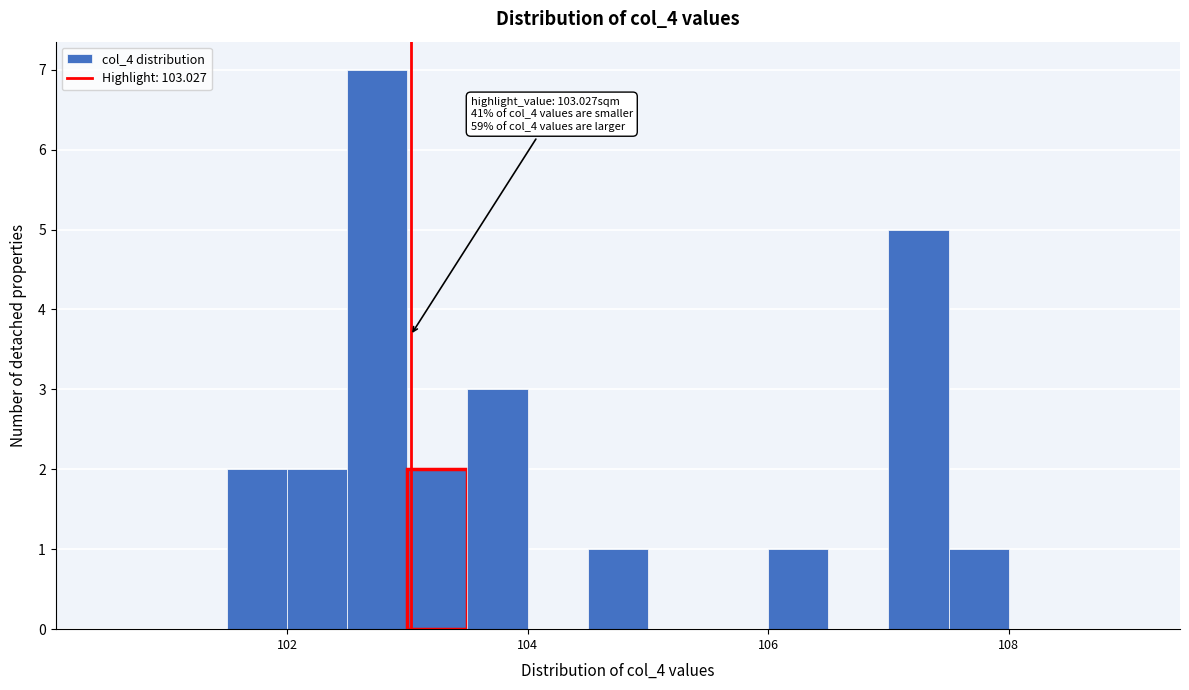

Around what value on the x-axis is the tallest bar? Give the approximate position of its centre, as read against the axis.

102.8